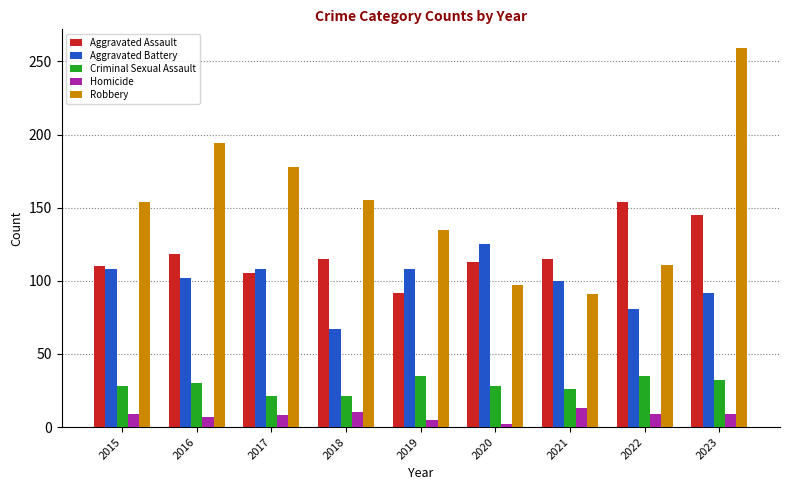

Count the Criminal Sexual Assault values in the range 26 to 32.

5